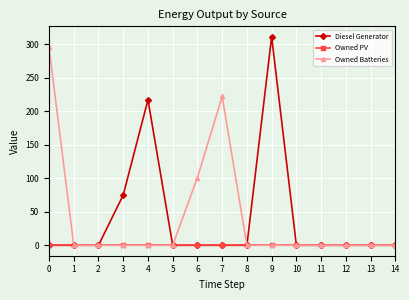

Which series has the widest spread of values?

Diesel Generator